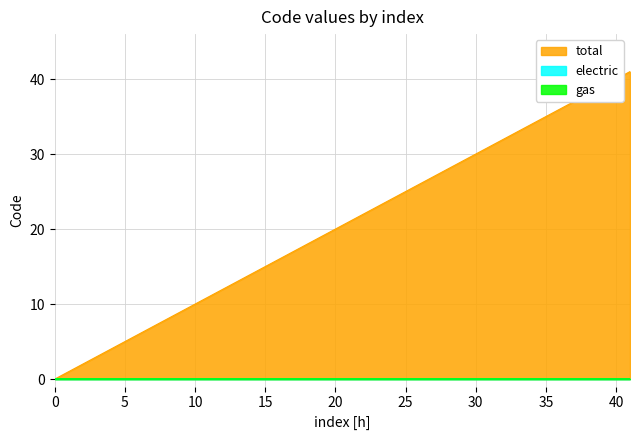

How many values in total are above zero?

8